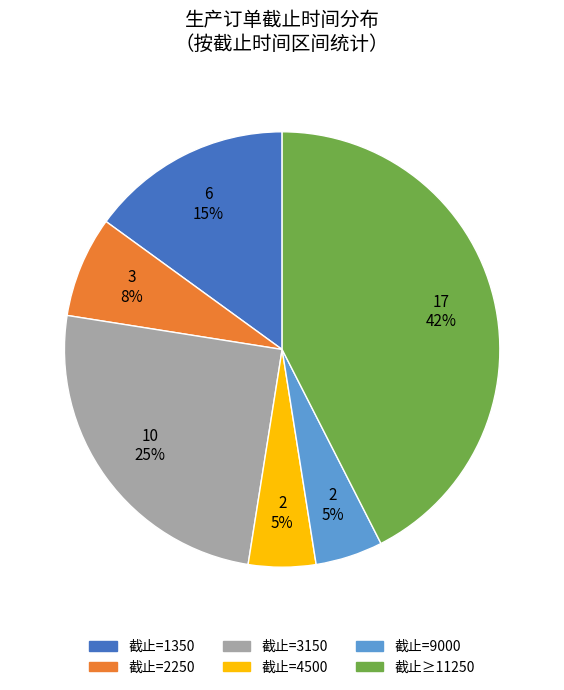

To the nearest percent, what is the difference between the 截止=1350 and 截止=2250 slice percentages?

7%